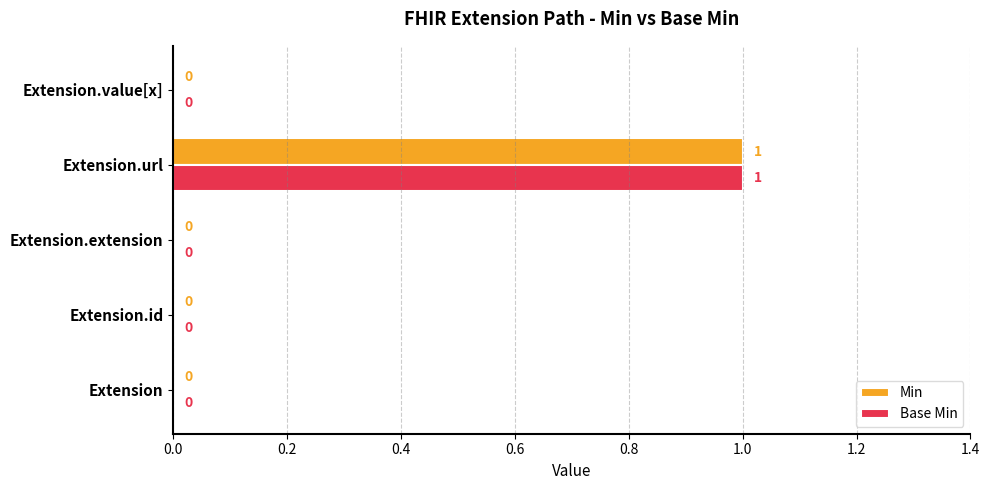

At which category is the sum across all series the highest?

Extension.url